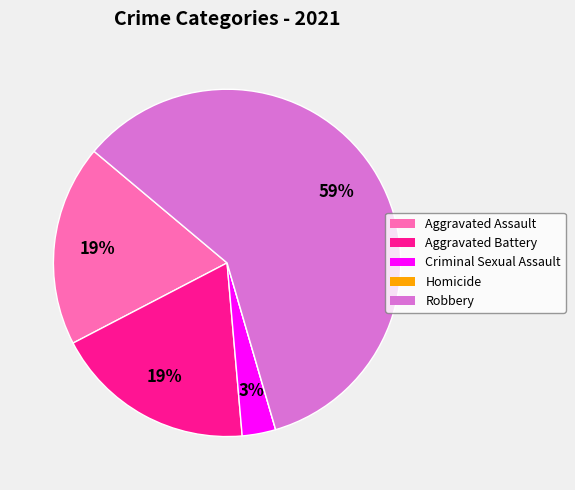

To the nearest percent, what is the combined percentage of Robbery and Aggravated Assault?

78%